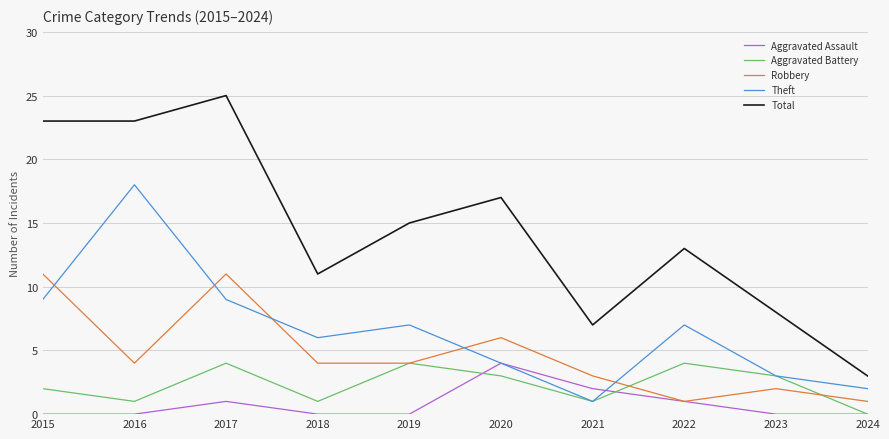

At which category is the sum across all series the highest?

2017